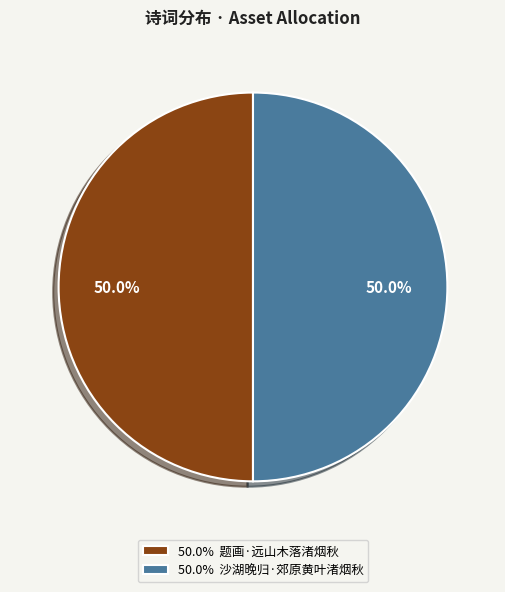

What is the ratio of the value at 50.0% 沙湖晚归·郊原黄叶渚烟秋 to the value at 50.0% 题画·远山木落渚烟秋?

1.0